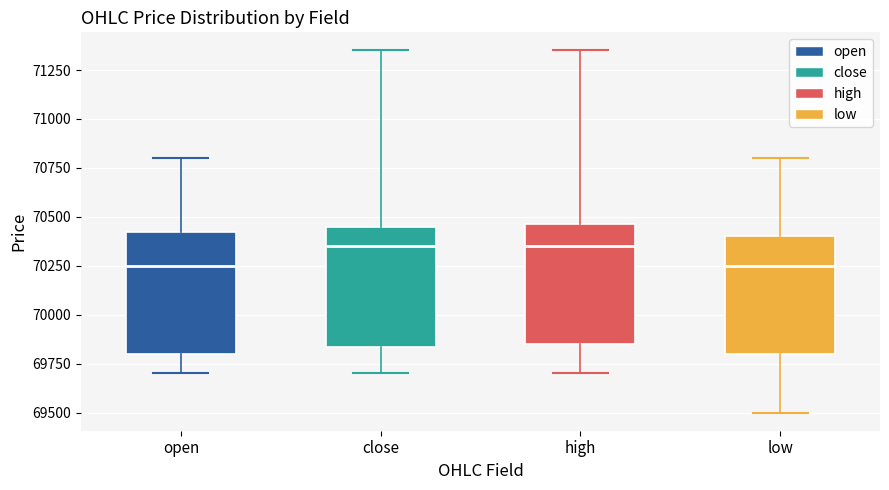

Reading left to right, read every box against the y-axis: the position of its median line, the range the box covers, and the ends of its whiskers. The values are not printed on the chart, so give them approximately, as read against the axis.

open: median 70250, box 69800 to 70450, whiskers 69700 to 70800
close: median 70350, box 69850 to 70450, whiskers 69700 to 71350
high: median 70350, box 69850 to 70450, whiskers 69700 to 71350
low: median 70250, box 69800 to 70400, whiskers 69500 to 70800